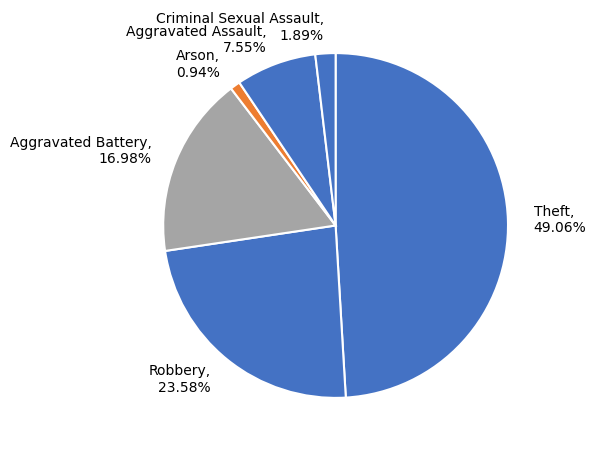

Which slice is the largest?

Theft